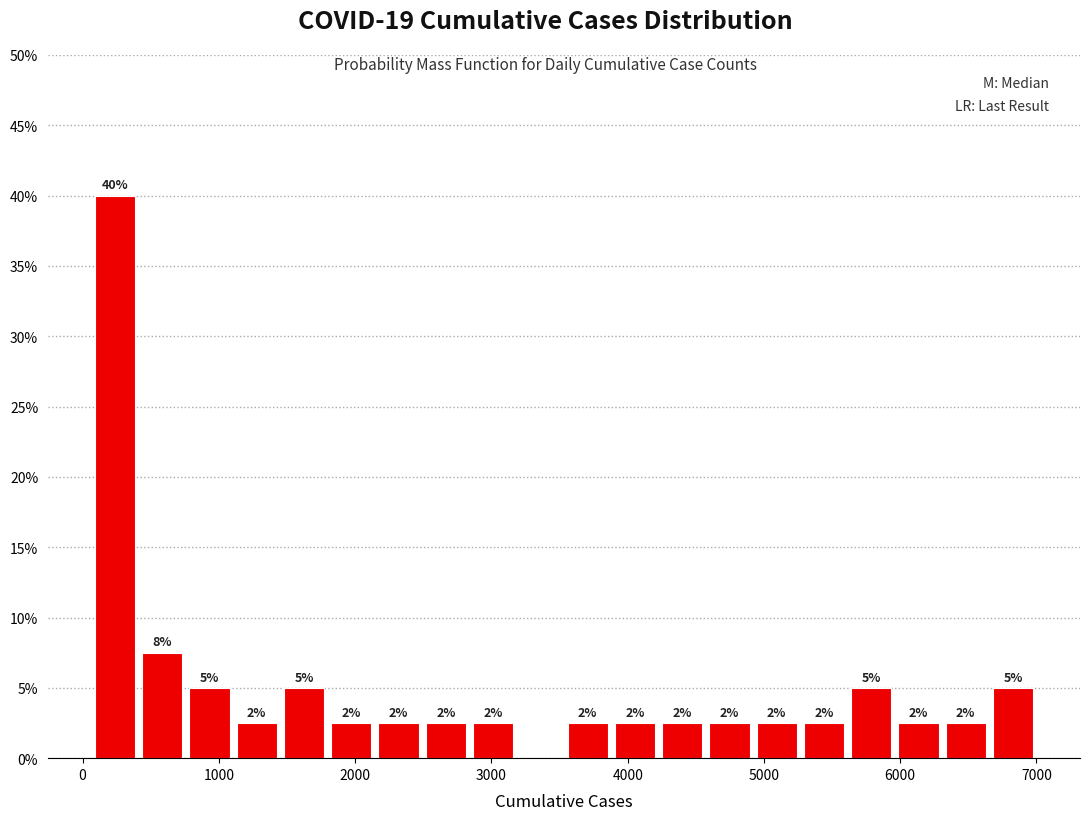

Read against the x-axis, roughly where is the centre of the tallest bar?

200